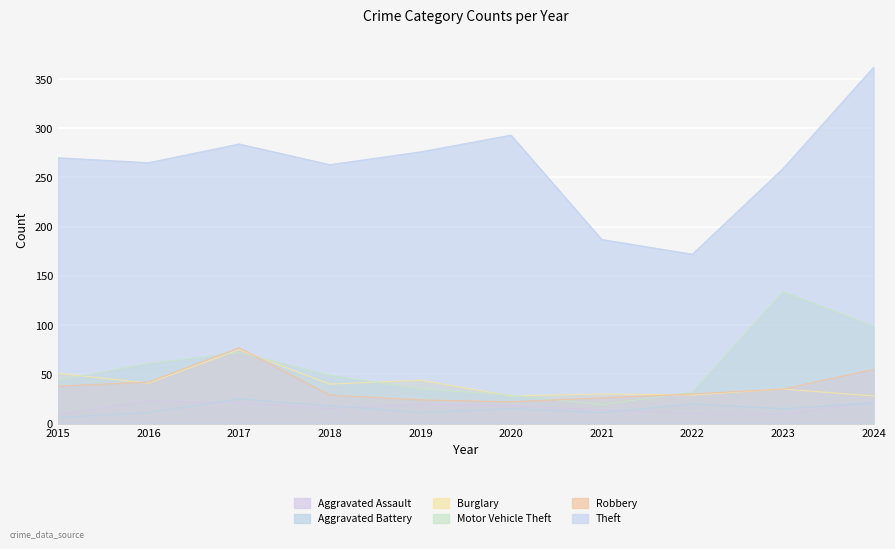

How many interior local peaks does the Aggravated Battery series have?

3